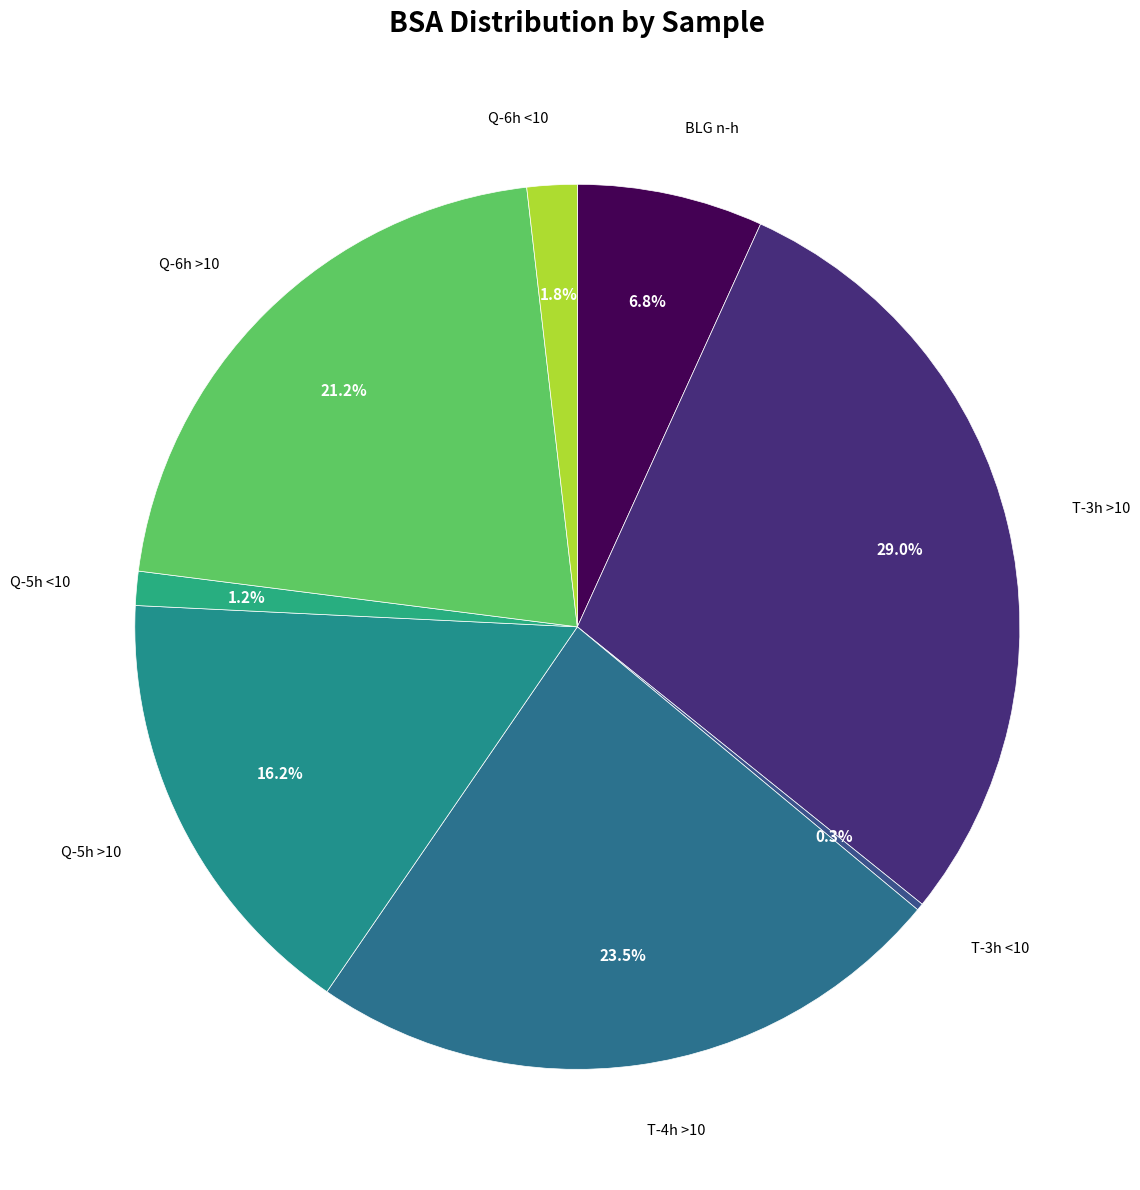

How many segments does this pie chart have?

8